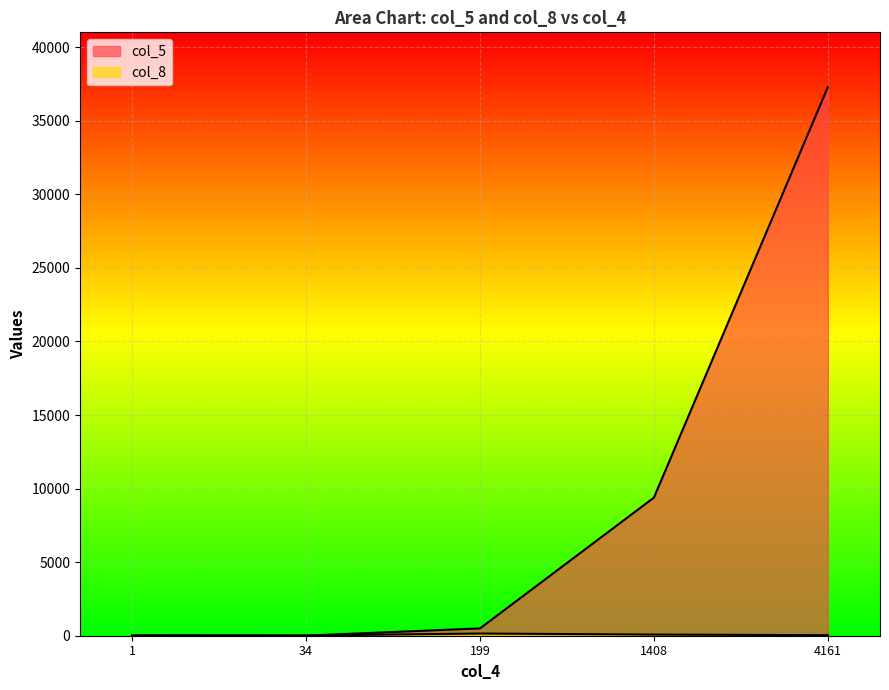

True or false: col_5 has a value of 662 at 199.

False